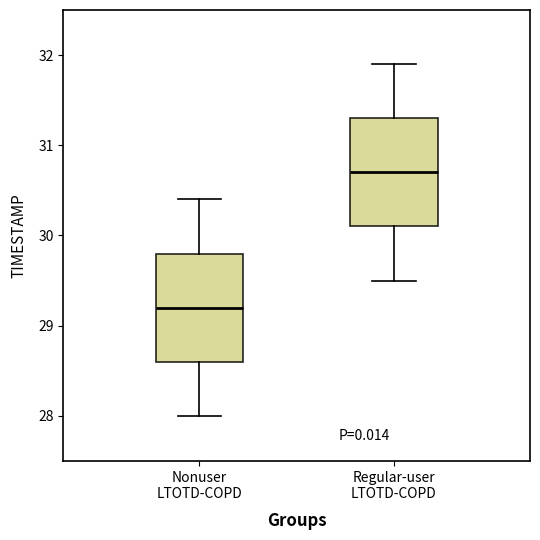

Which box's median line is the lowest?

Nonuser LTOTD-COPD